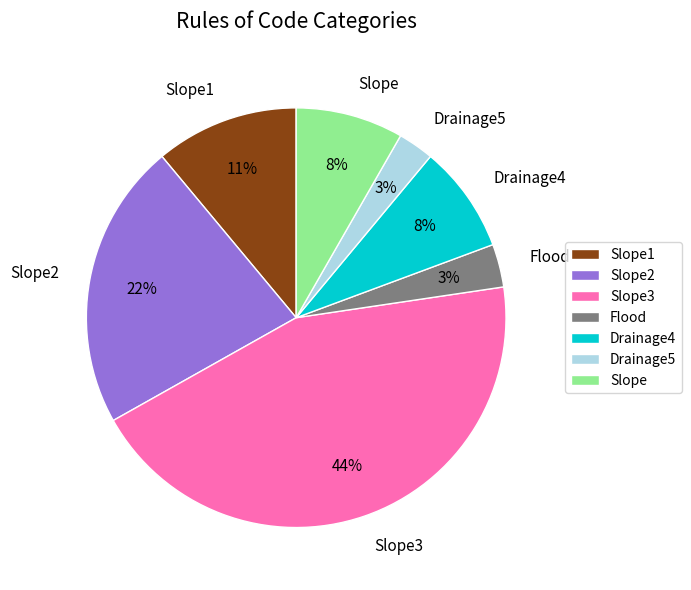

Does Slope2 represent more than half of the total?

No